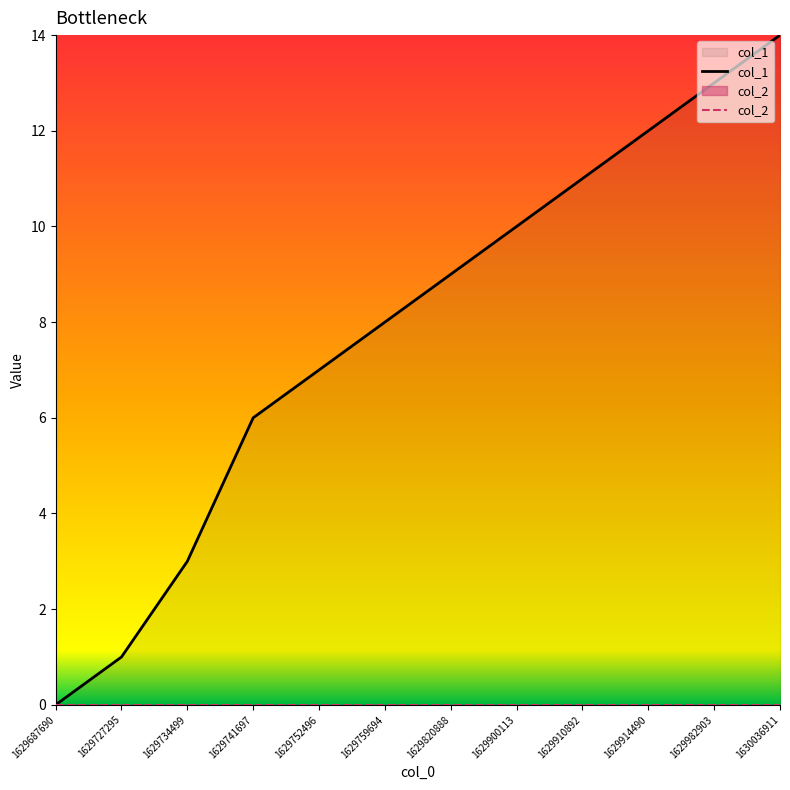

Reading left to right, list all the values displayed in this chart.

col_1: 1629687690=0	1629727295=1	1629734499=3	1629741697=6	1629752496=7	1629759694=8	1629820888=9	1629900113=10	1629910892=11	1629914490=12	1629982903=13	1630036911=14
col_2: 1629687690=0	1629727295=0	1629734499=0	1629741697=0	1629752496=0	1629759694=0	1629820888=0	1629900113=0	1629910892=0	1629914490=0	1629982903=0	1630036911=0